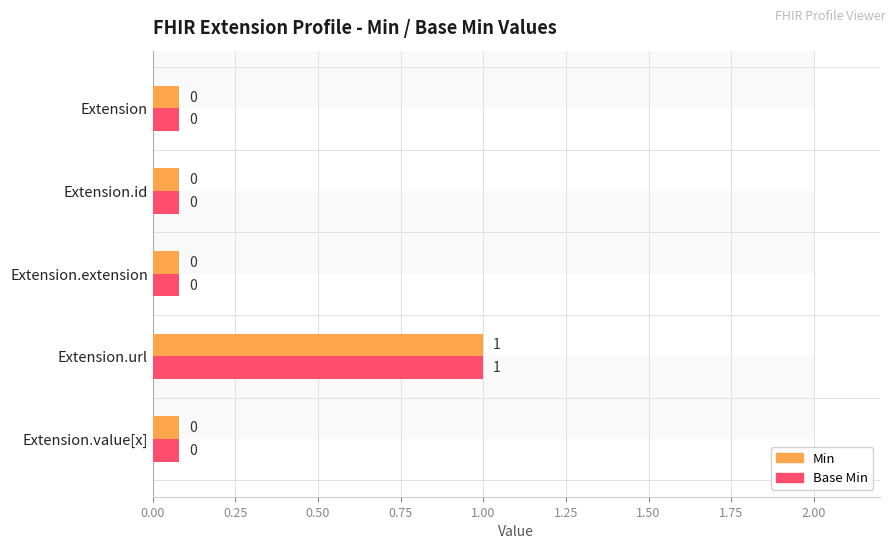

Count the number of categories in the chart.

5